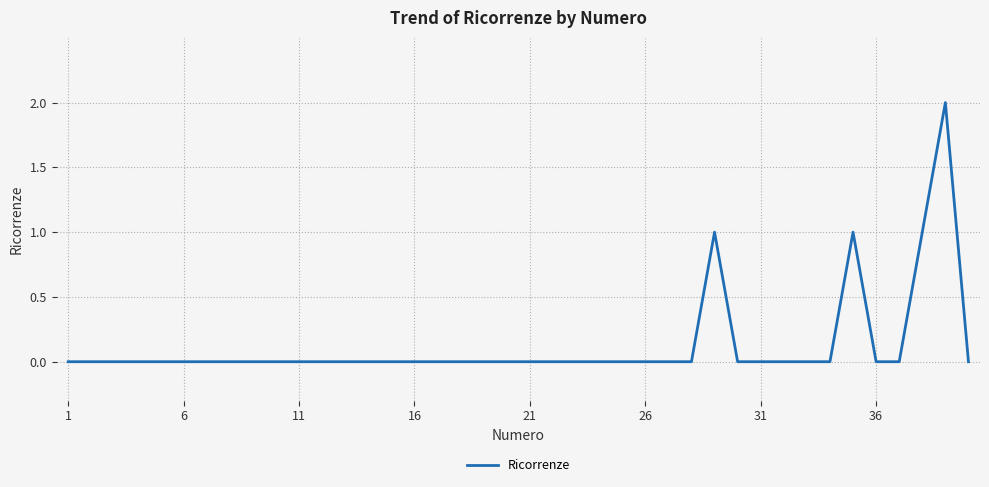

How many lines are shown in the chart?

1